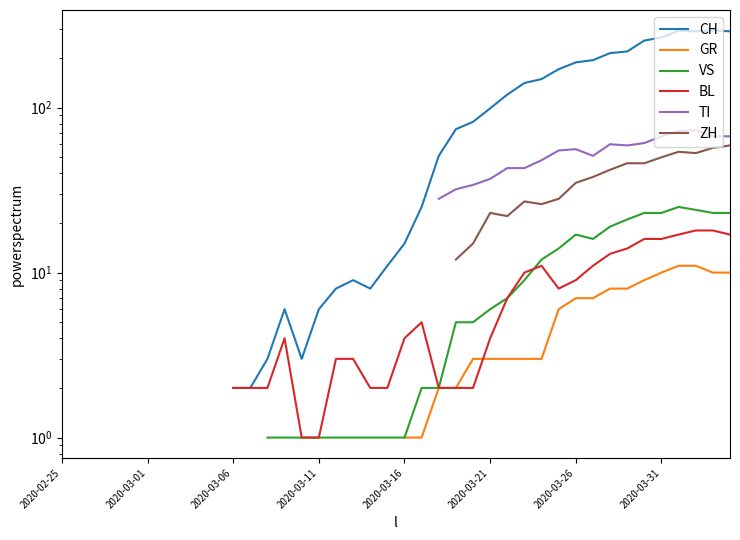

What is the sum of the CH values at 26 and 19?

131.0